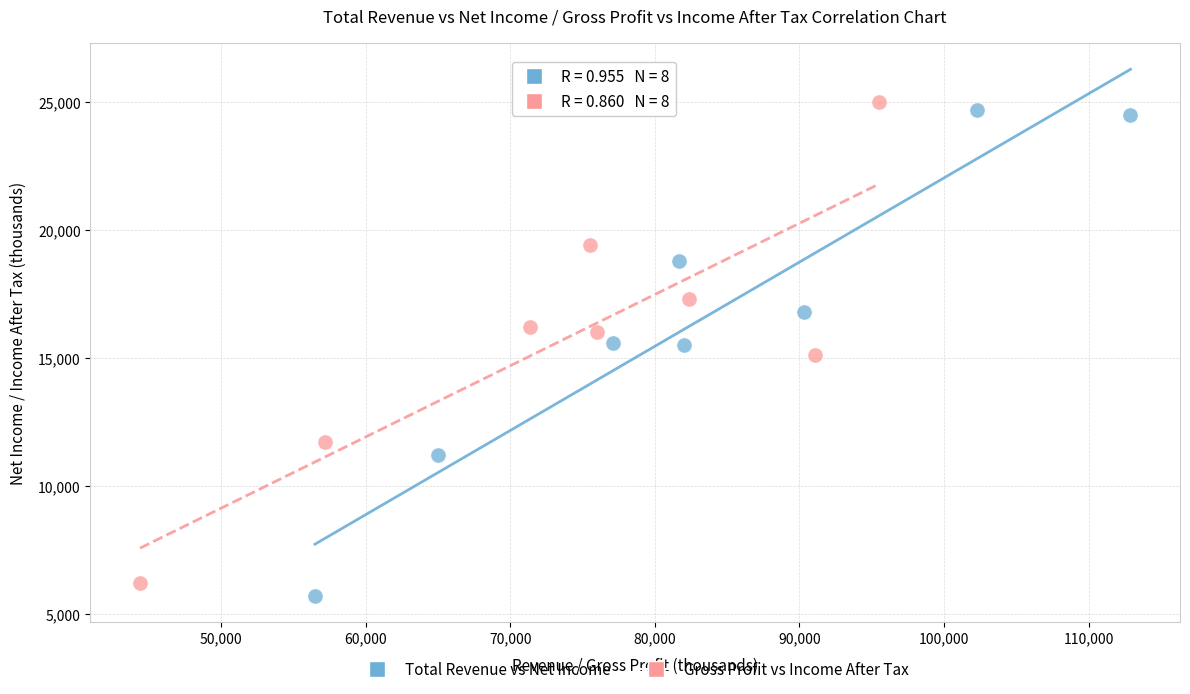

What are all the series names shown in the legend?

Total Revenue vs Net Income, Gross Profit vs Income After Tax